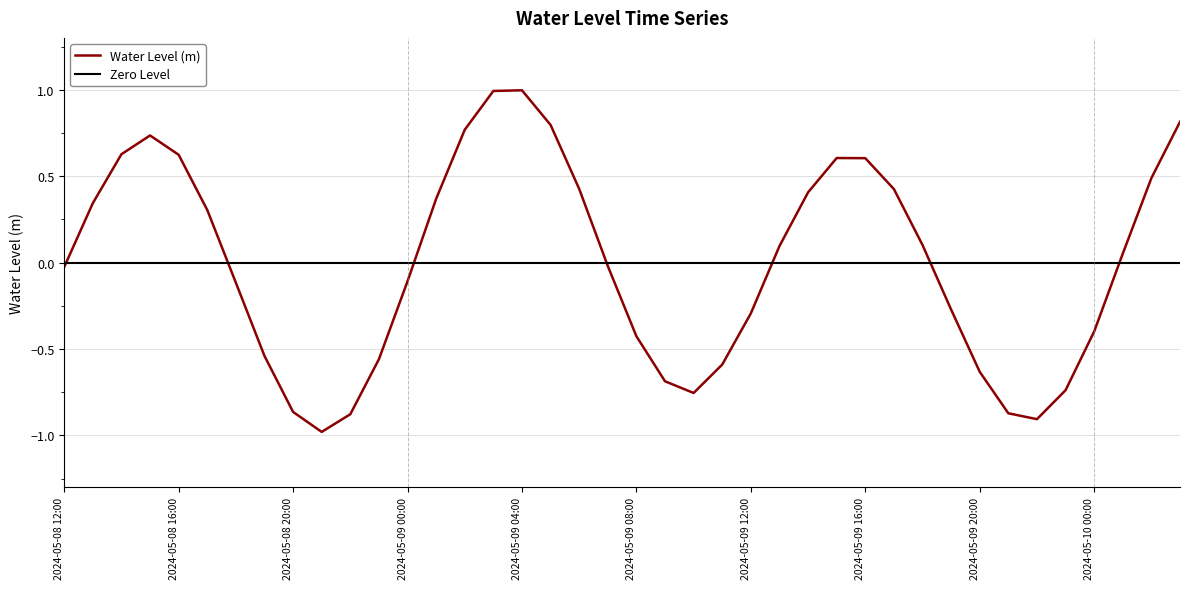

What is the highest value of the Water Level (m) series?

1.0